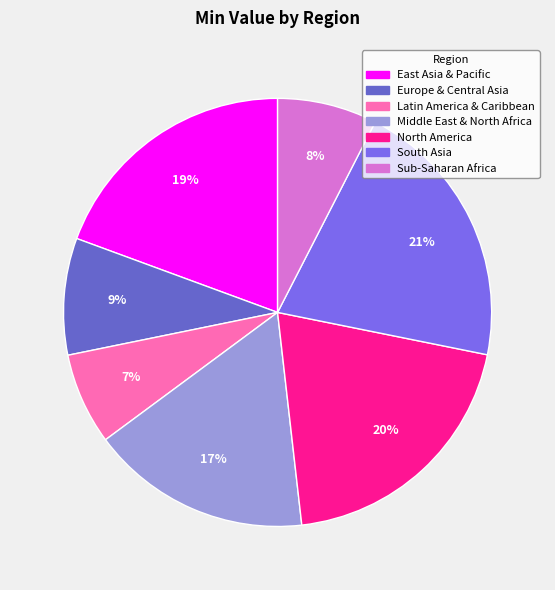

Approximately how many times larger is the value at South Asia compared to Europe & Central Asia?

2.3